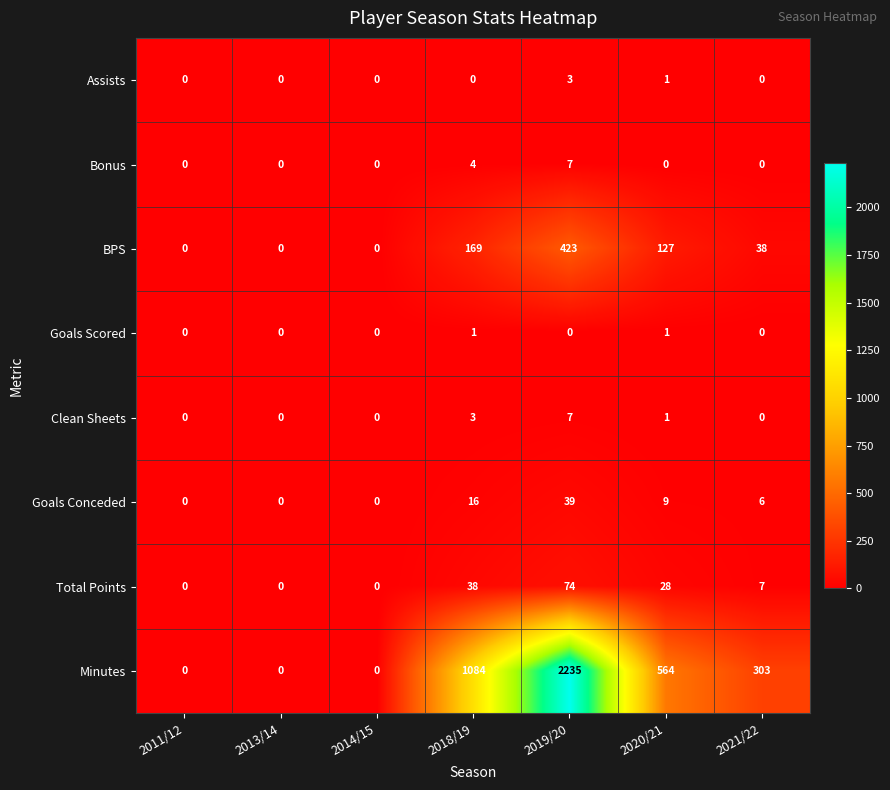

At which label is Clean Sheets closest to 3?

2018/19